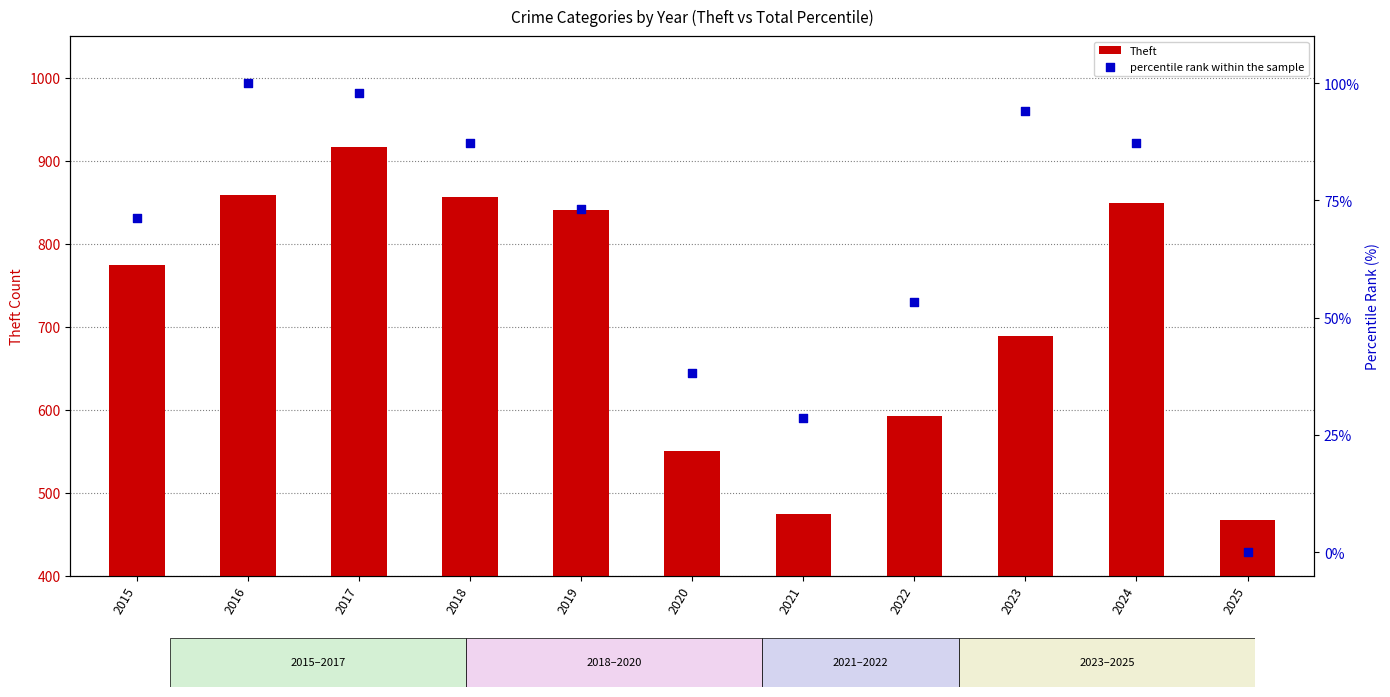

Which series contains the highest Y value?

Theft